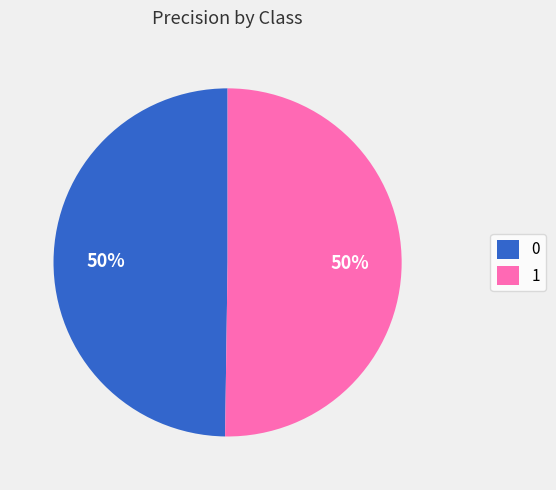

Combined, do 0 and 1 account for over 50%?

Yes